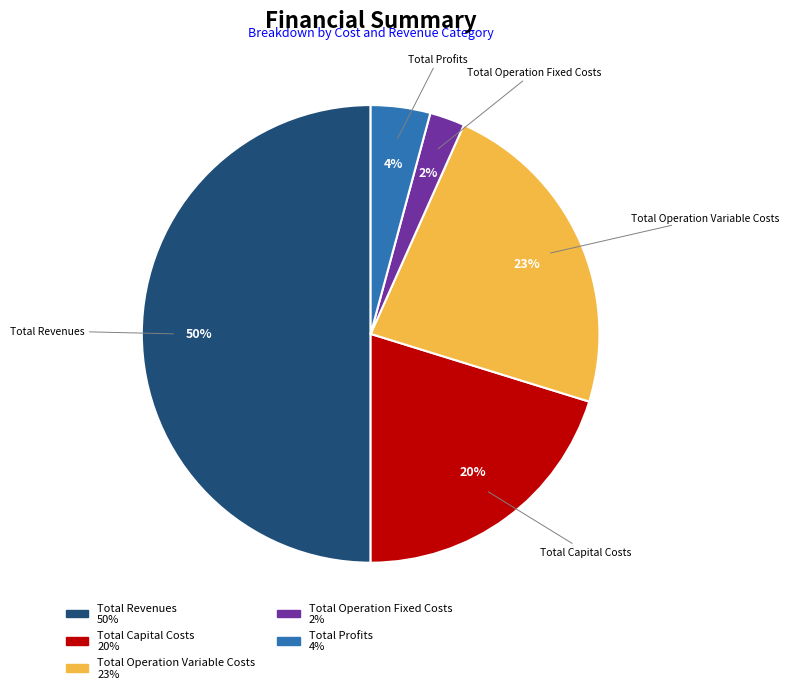

Combined, do Total Capital Costs and Total Revenues account for over 50%?

Yes